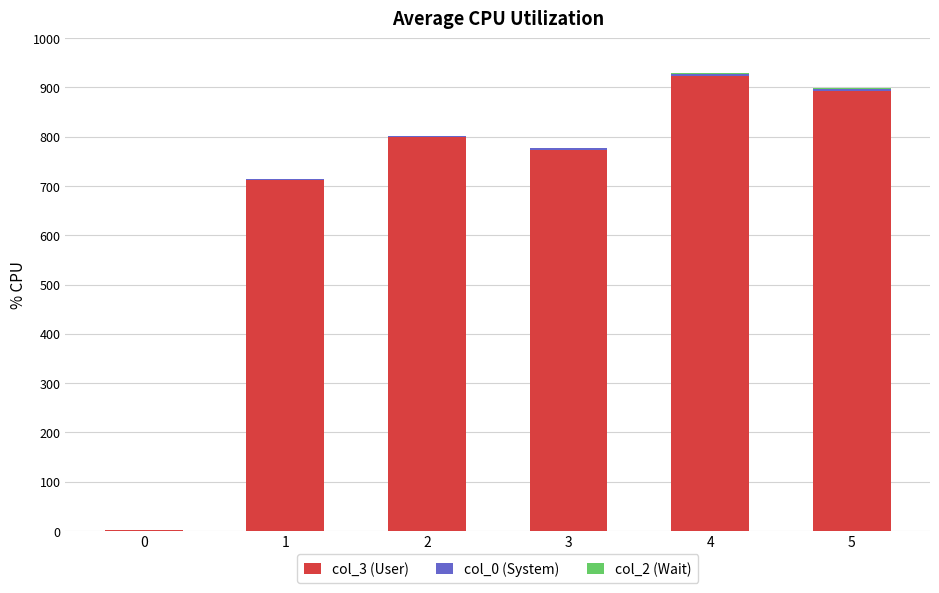

The value of col_3 (User) at 2 is 377. True or false?

False